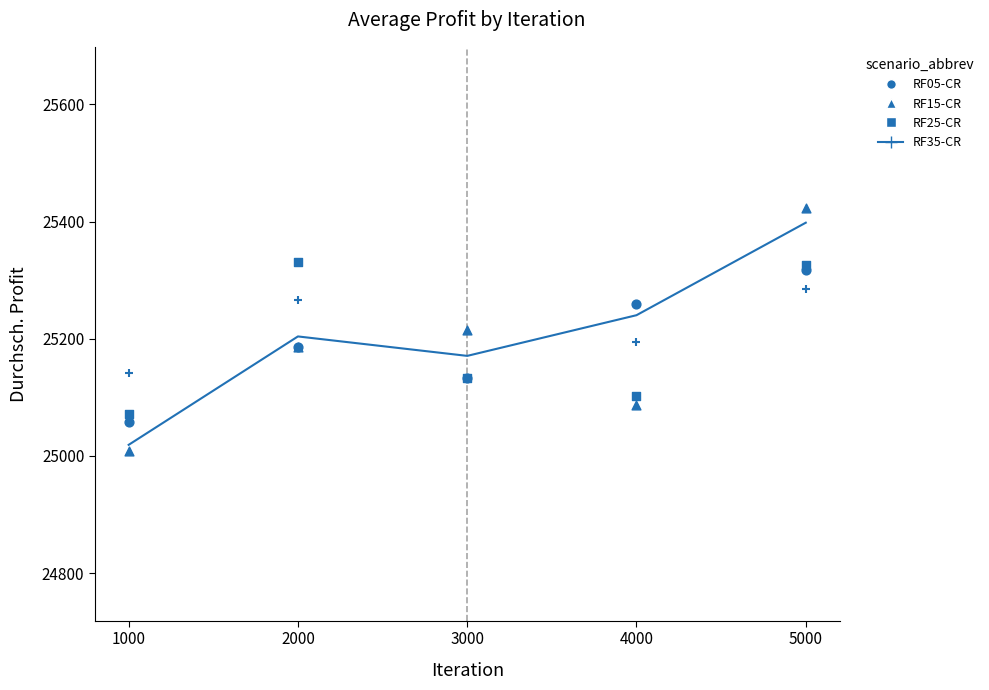

What is the change in value from 1000 to 5000?

+379.0